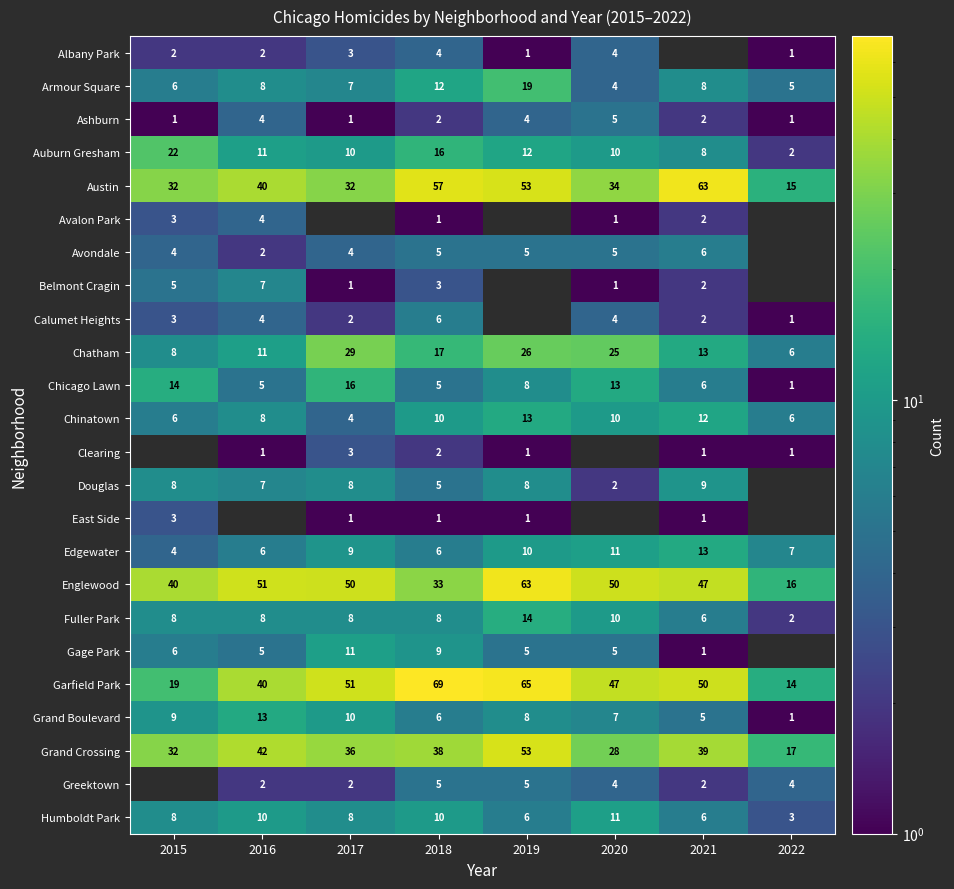

What is the average value of the Armour Square series?

9